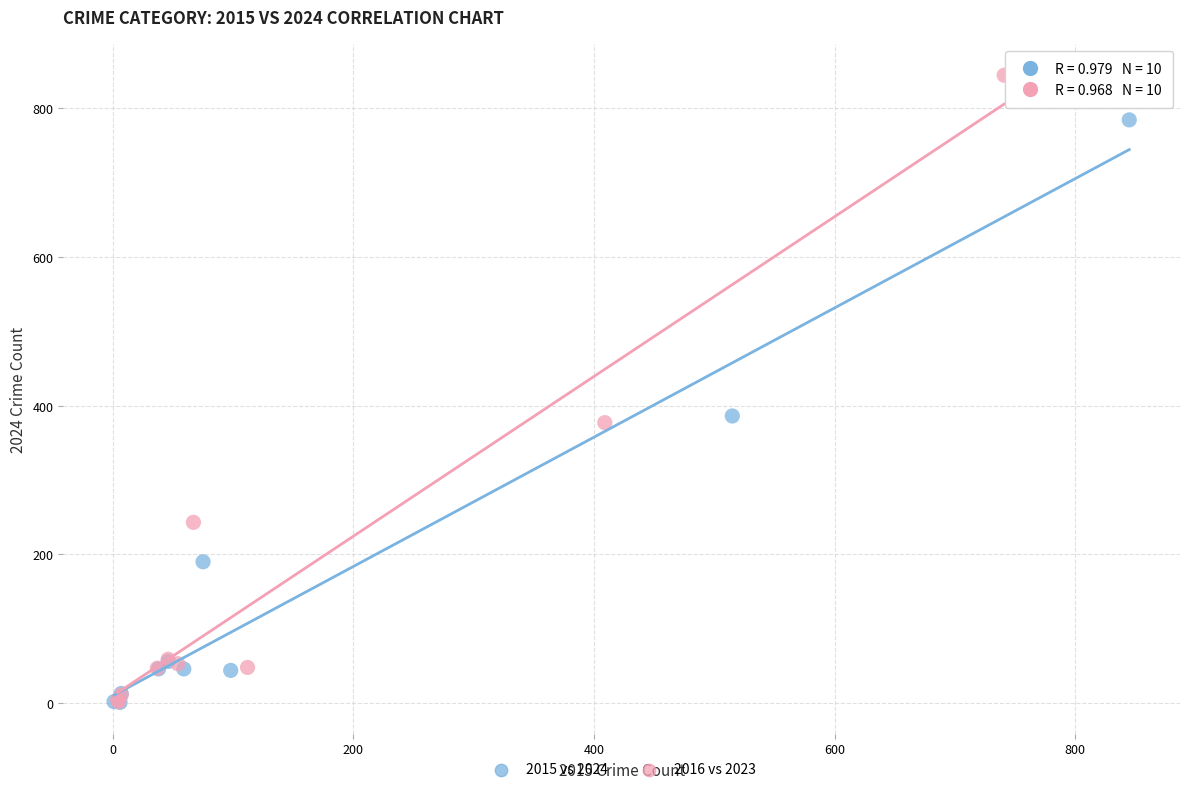

Which series has the widest spread of Y values?

2016 vs 2023